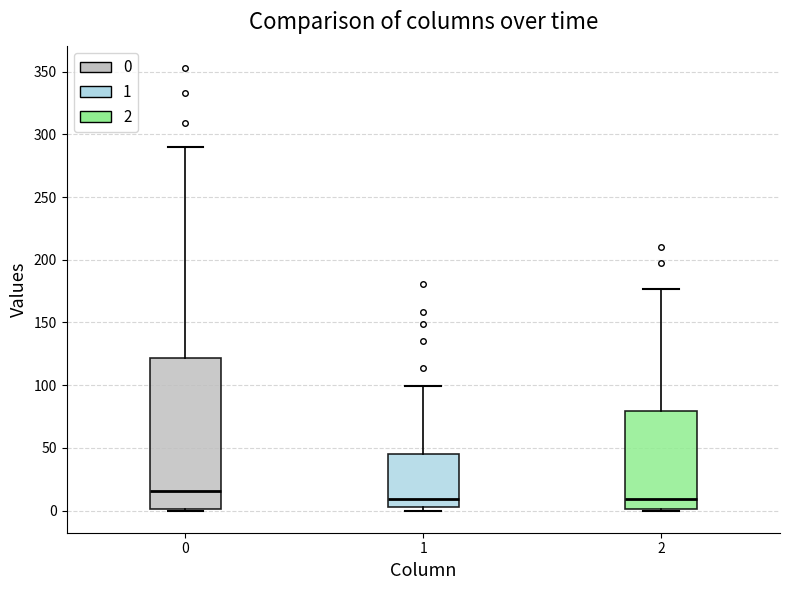

Reading left to right, transcribe this box plot: for each box, give where its median line is, the range the box spans, and where its two whiskers end, as read against the y-axis. The values are not printed on the chart, so give them approximately, as read against the axis.

0: median 15, box 0 to 120, whiskers 0 to 290
1: median 10, box 5 to 45, whiskers 0 to 100
2: median 10, box 0 to 80, whiskers 0 to 175